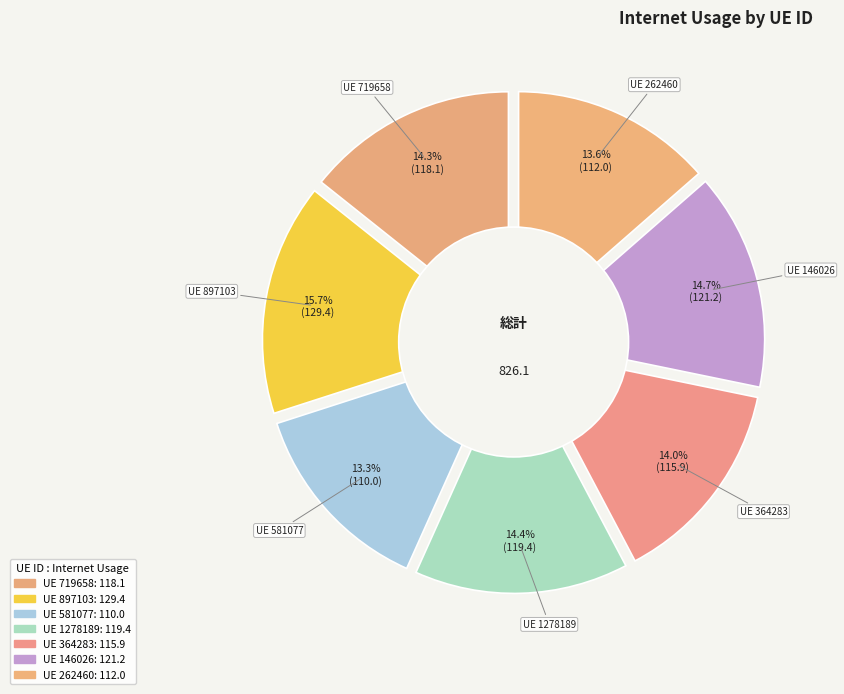

What is the total percentage of 719658 and 897103?

30.0%